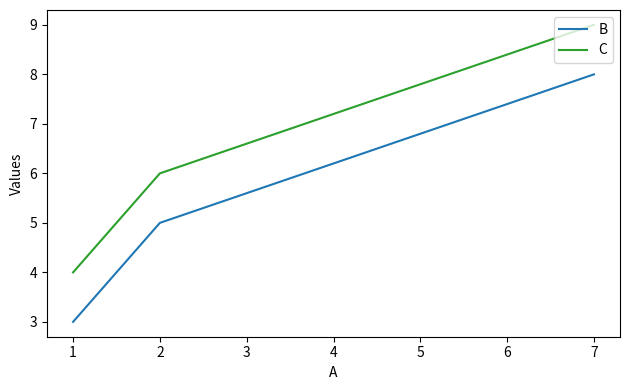

What is the sum of all C values?

19